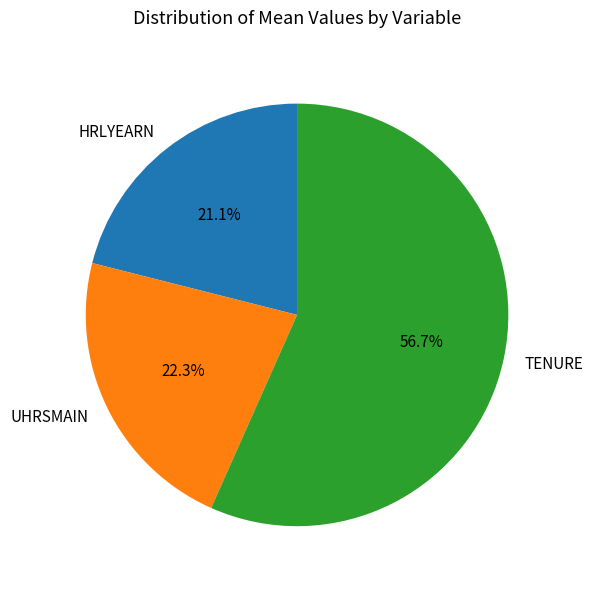

How many segments does this pie chart have?

3